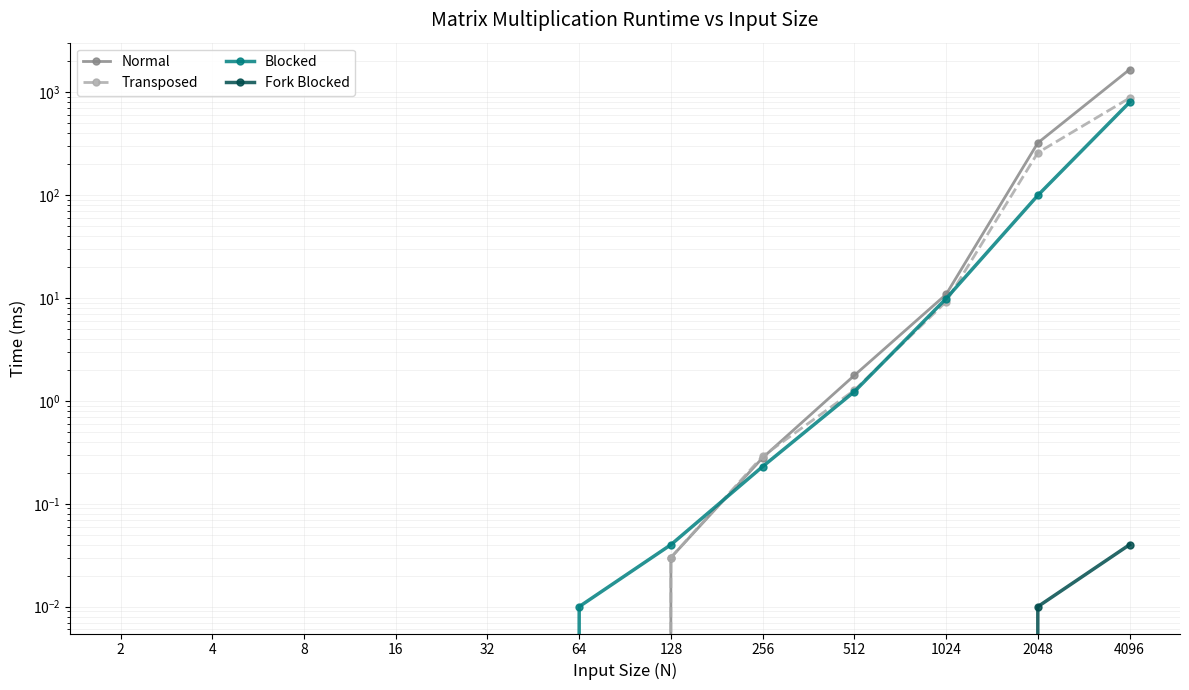

At which label does Normal reach its peak?

4096